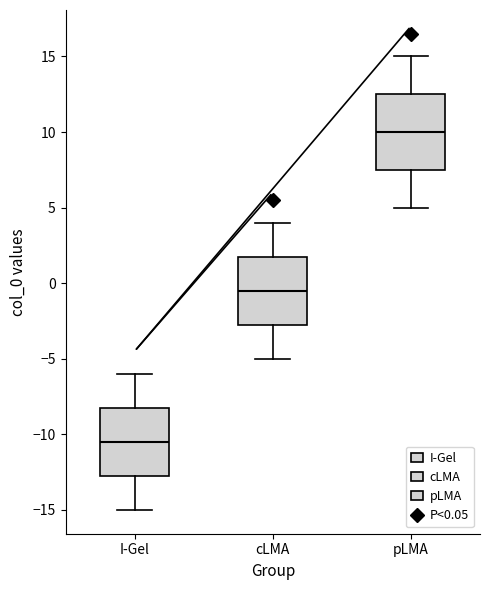

Which box has the highest median line?

pLMA